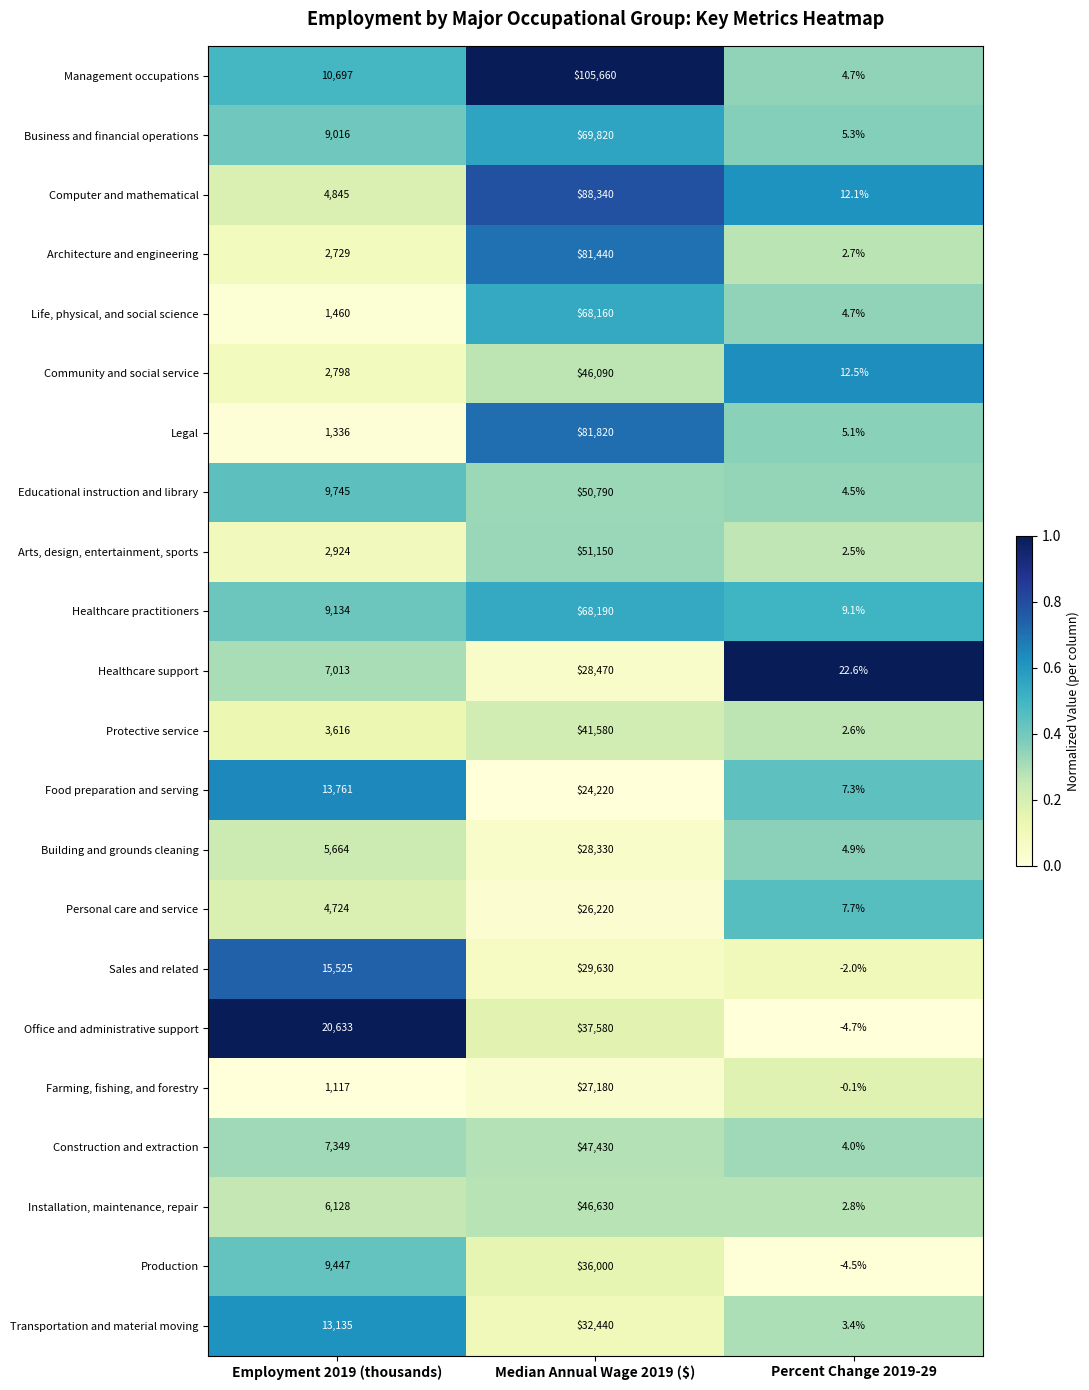

List the series in order of their peak value, lowest first.

Food preparation and serving, Personal care and service, Farming, fishing, and forestry, Building and grounds cleaning, Healthcare support, Sales and related, Transportation and material moving, Production, Office and administrative support, Protective service, Community and social service, Installation, maintenance, repair, Construction and extraction, Educational instruction and library, Arts, design, entertainment, sports, Life, physical, and social science, Healthcare practitioners, Business and financial operations, Architecture and engineering, Legal, Computer and mathematical, Management occupations